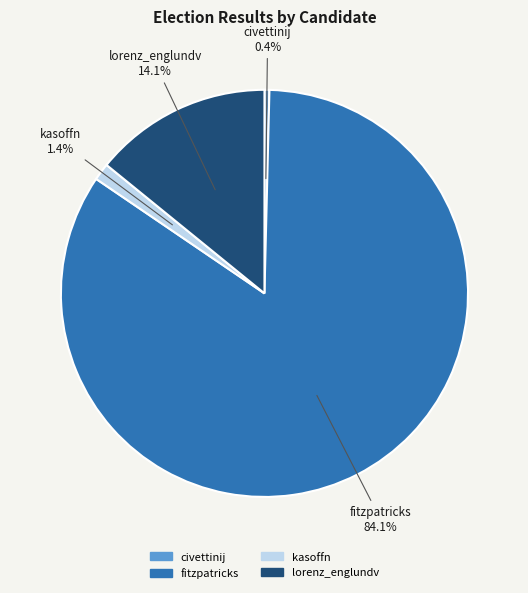

How many segments does this pie chart have?

4